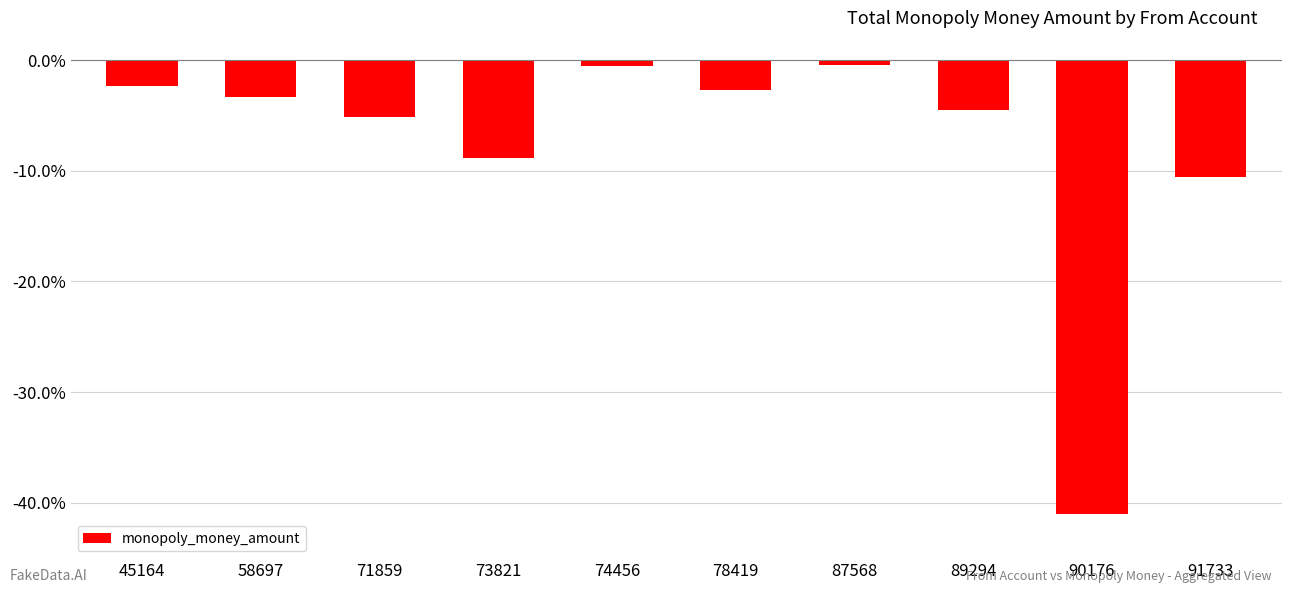

True or false: the data shows -4.1 at 45164.

False